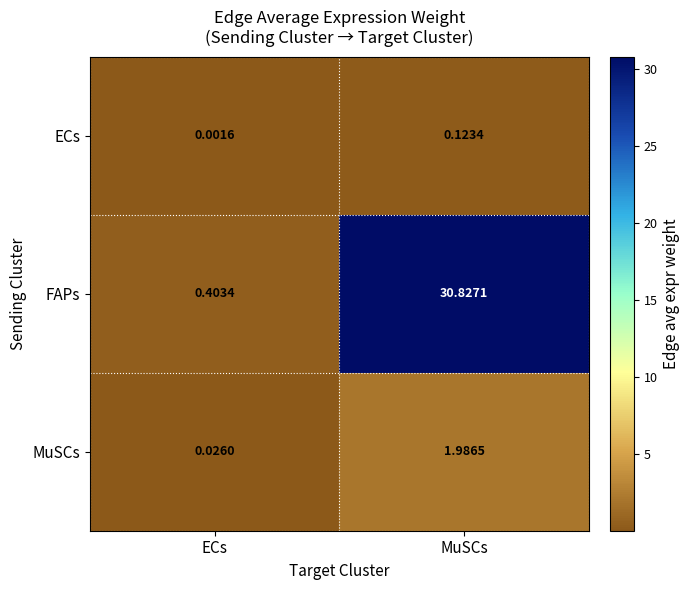

Between ECs and MuSCs, which series saw the biggest shift?

FAPs